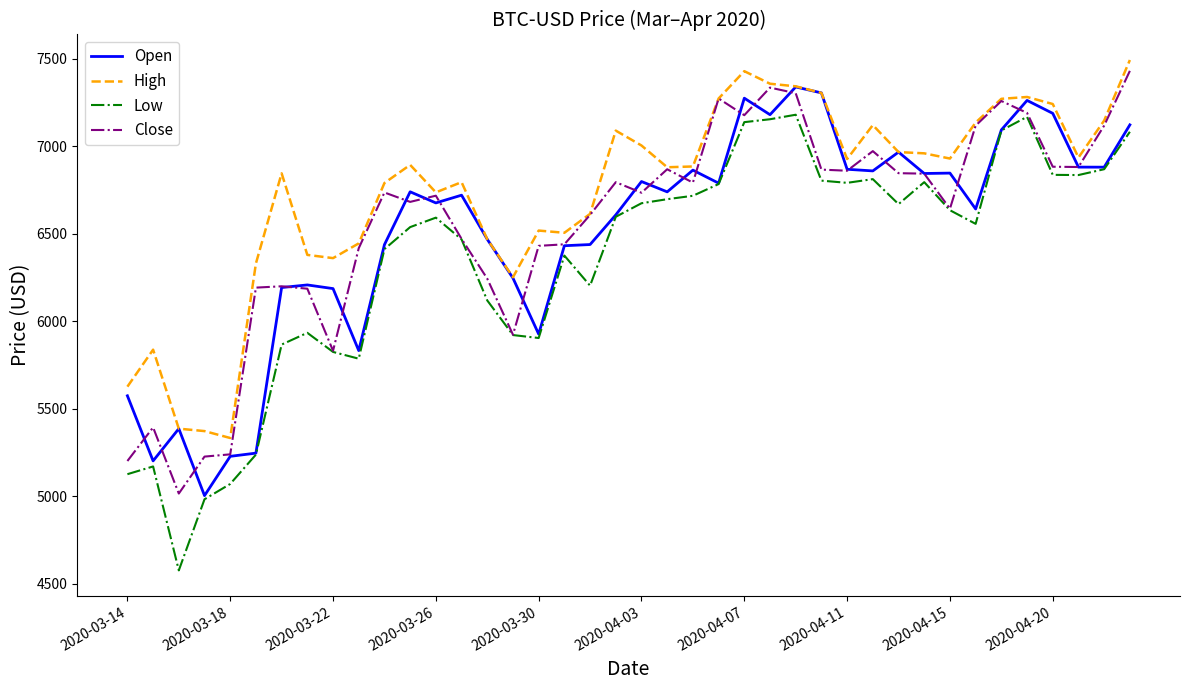

Which series has the largest total across all categories?

High